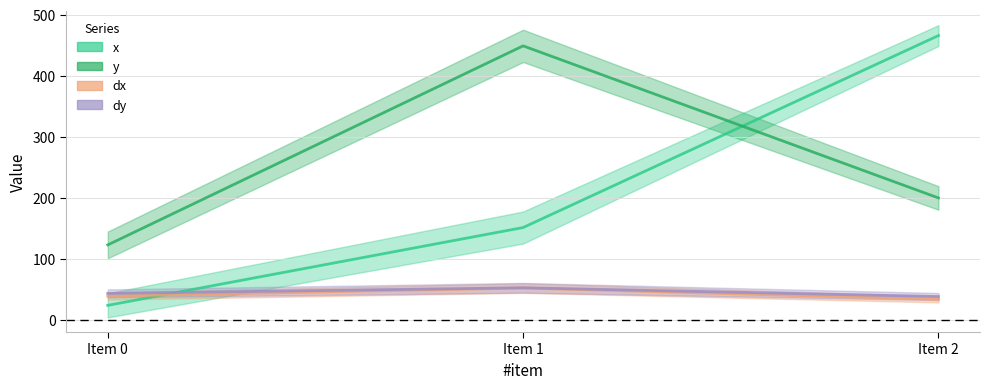

Reading left to right, extract all data points from this chart.

x: Item 0=24.2	Item 1=151.6	Item 2=465.8
y: Item 0=123.2	Item 1=448.9	Item 2=200.0
dx: Item 0=39.5	Item 1=52.5	Item 2=34.1
dy: Item 0=43.8	Item 1=53.0	Item 2=38.6